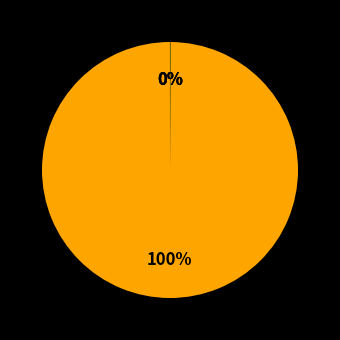

Which slice is the largest?

MAPE